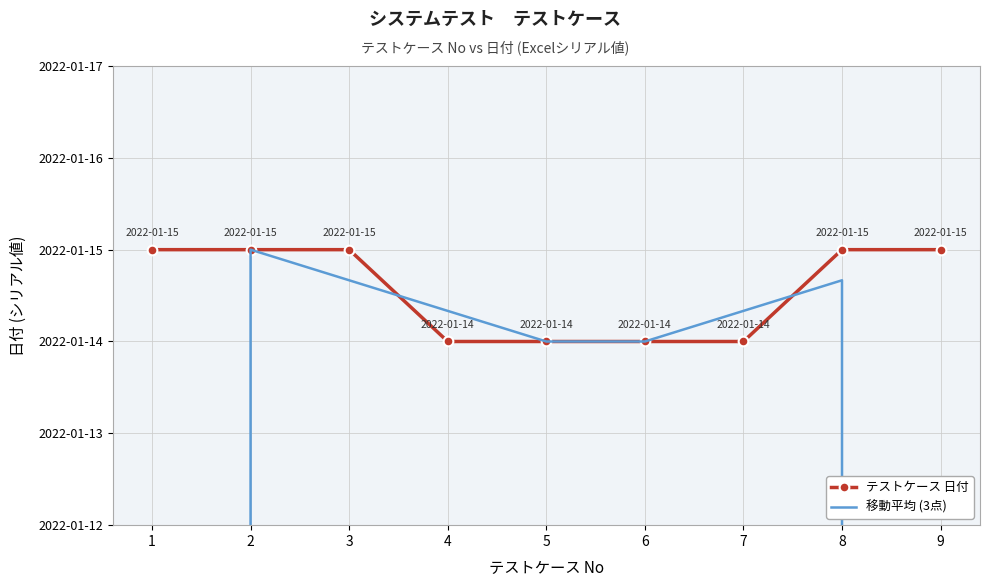

True or false: 移動平均 (3点) has a value of 29717.3 at 1.

True